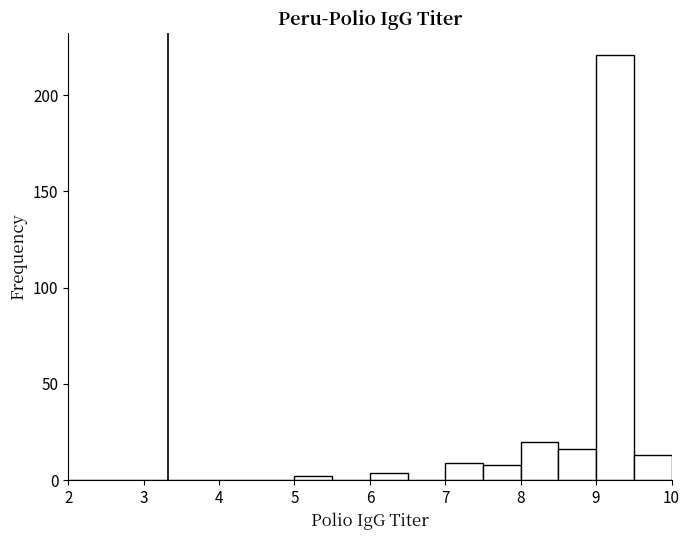

Over which range of the x-axis is the bar tallest?

9.0 to 9.5